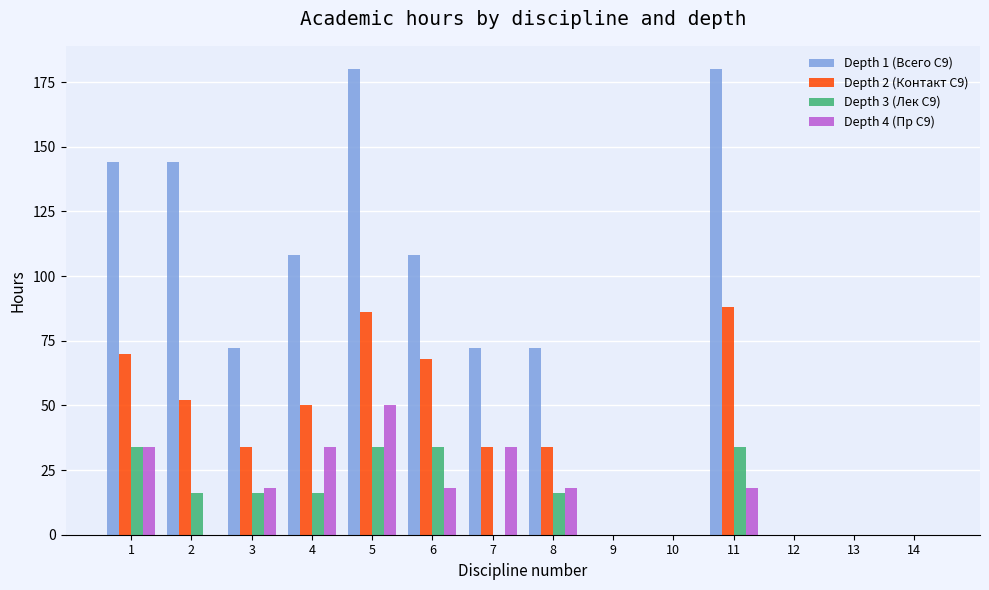

The value of Depth 4 (Пр C9) at 8 is 18. True or false?

True